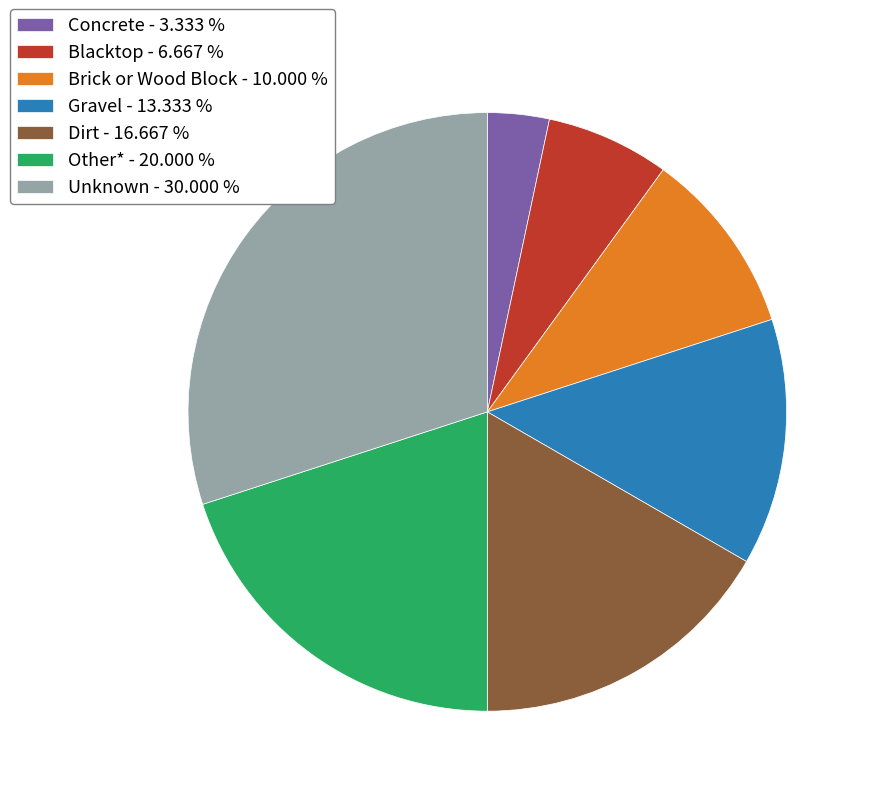

How many segments does this pie chart have?

7